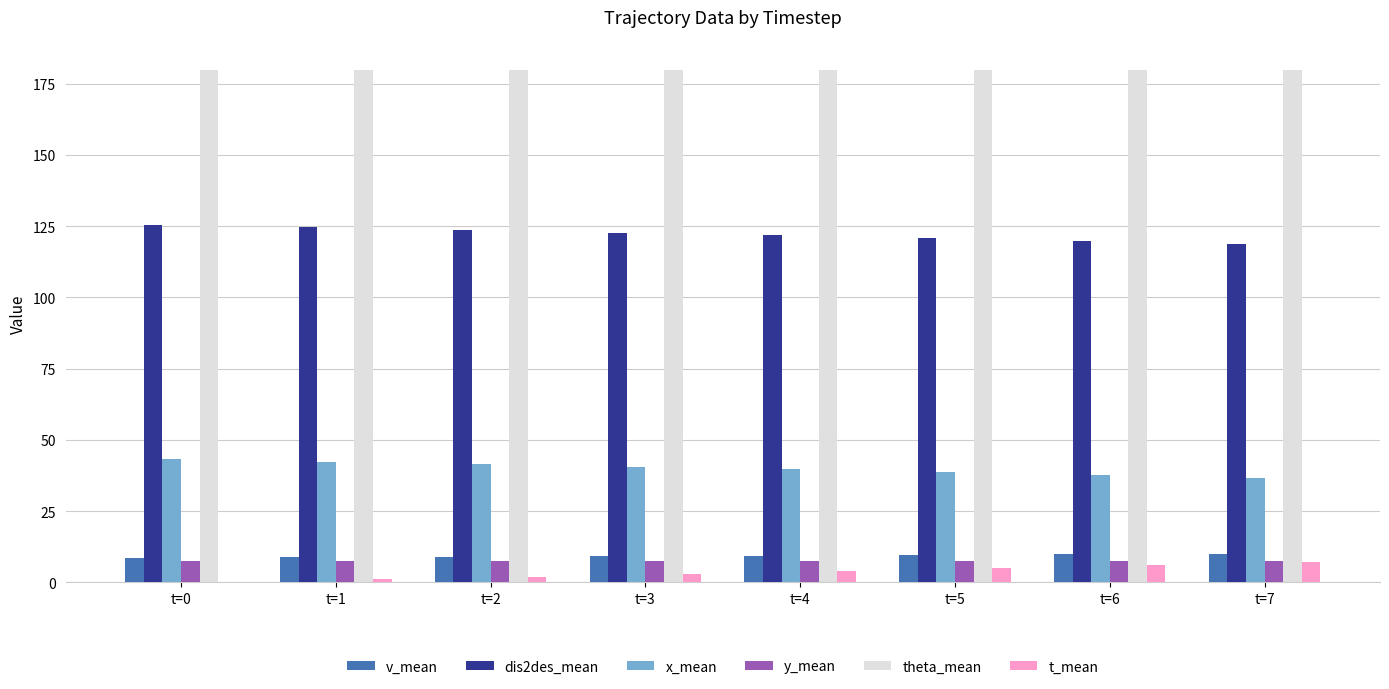

Are the bars horizontal?

No